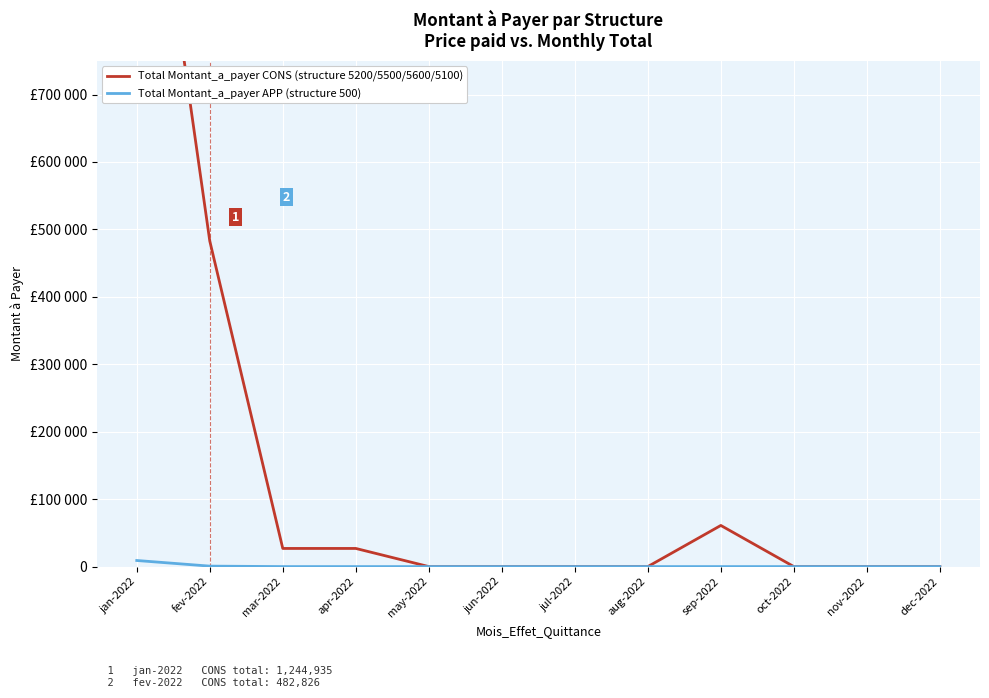

What is the difference between the maximum and second lowest values in the Total Montant_a_payer APP (structure 500) series?

9034